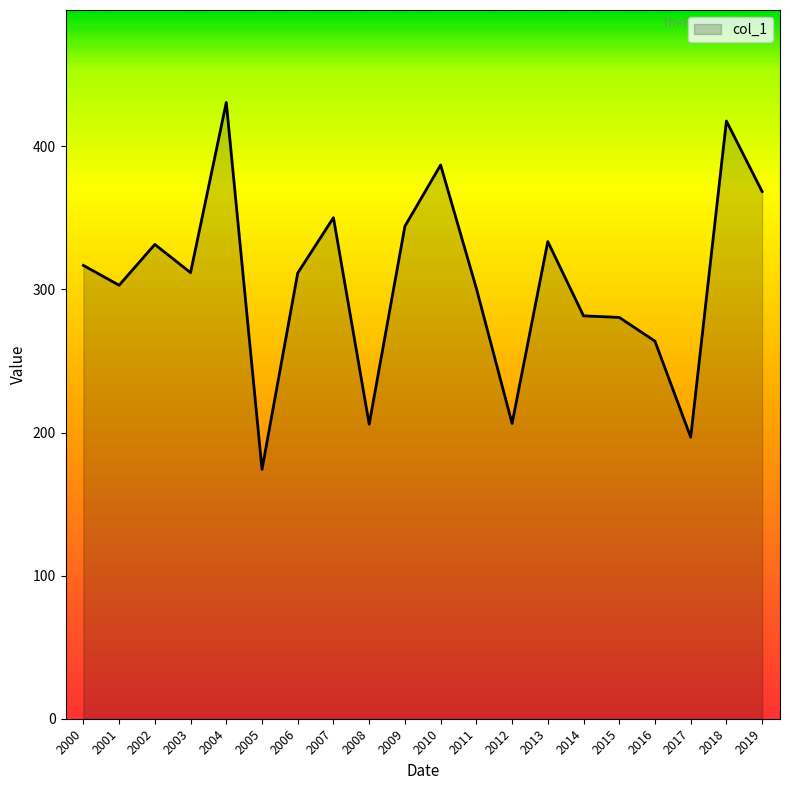

Approximately how many times larger is the value at 2012 compared to 2015?

0.7